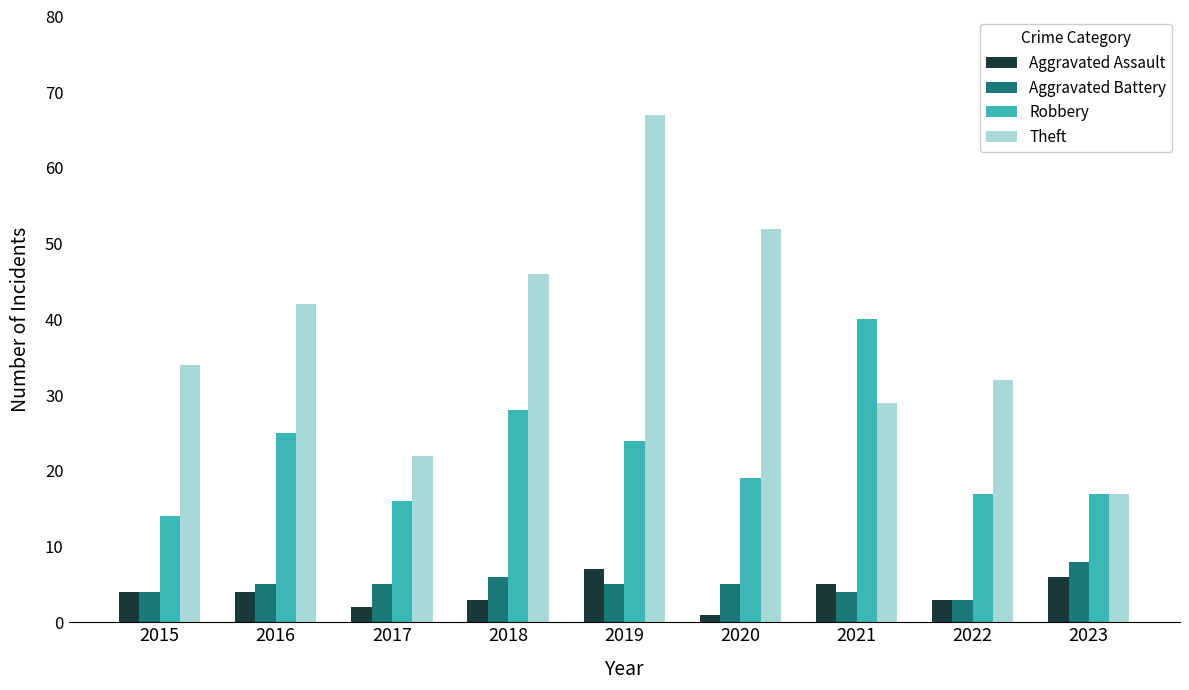

What is the total value across all series at 2016?

76